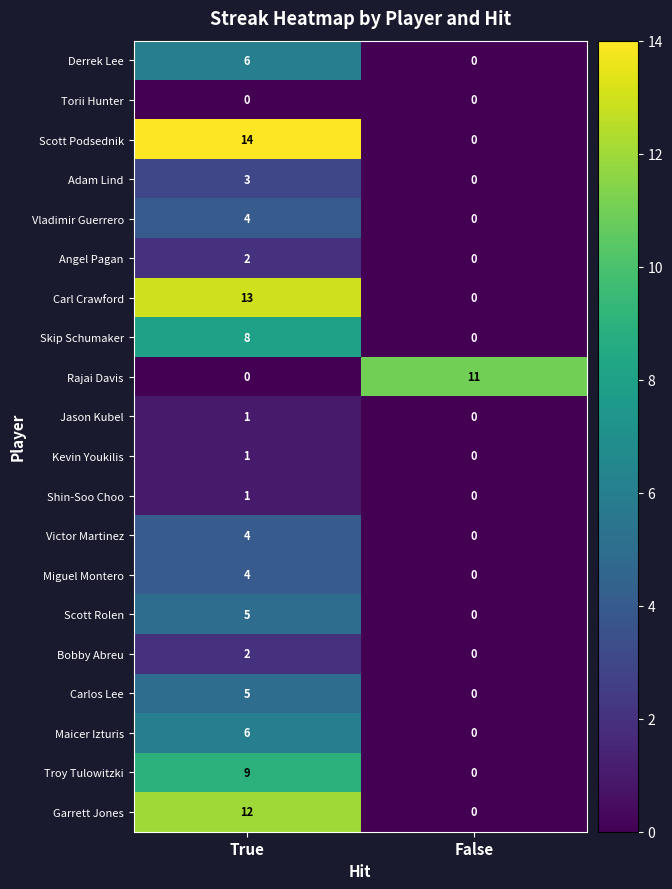

Is the value of Scott Rolen at False greater than the value of Kevin Youkilis at True?

No